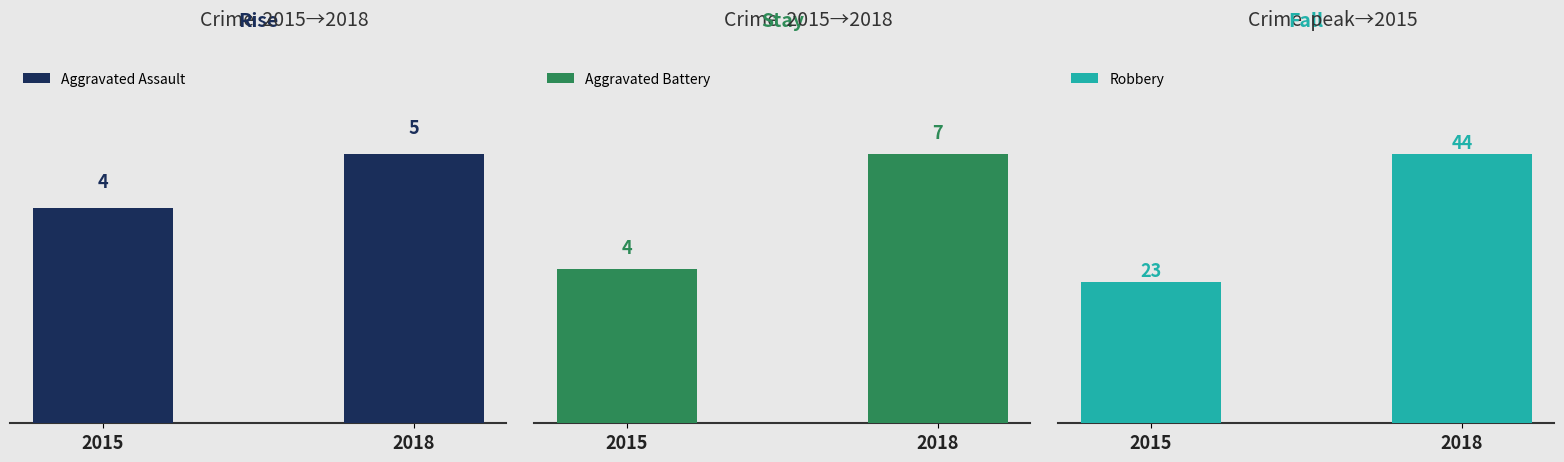

List the labels in order of Aggravated Assault value, smallest first.

2015, 2018